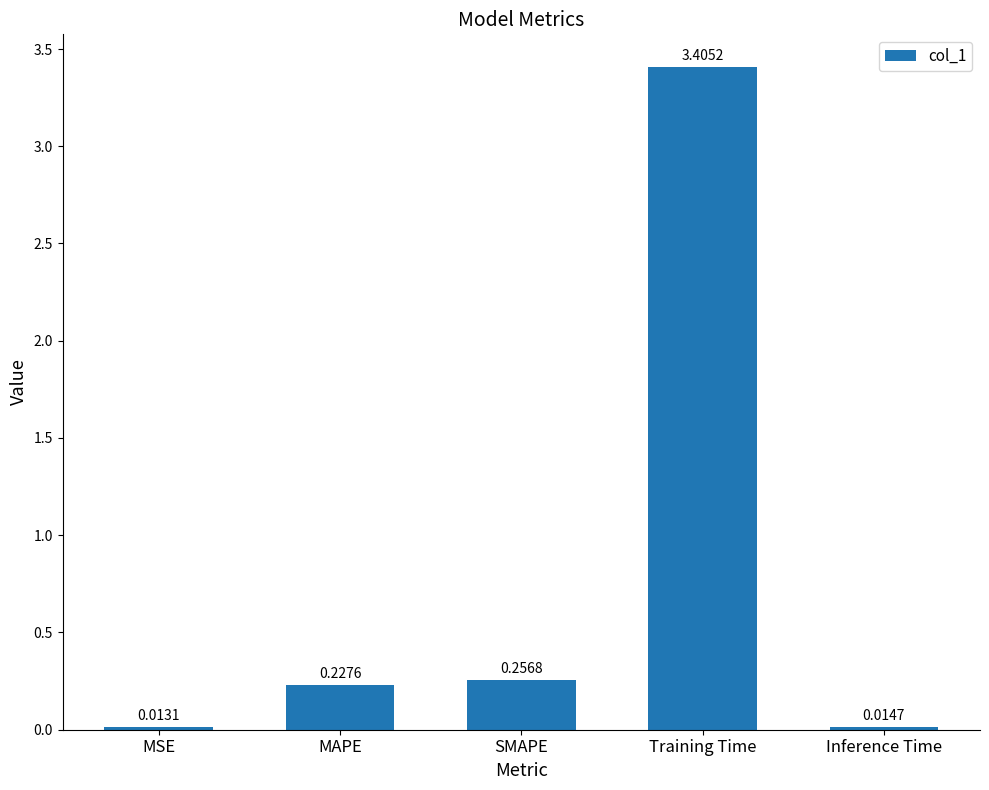

What is the difference between the maximum and minimum values?

3.4